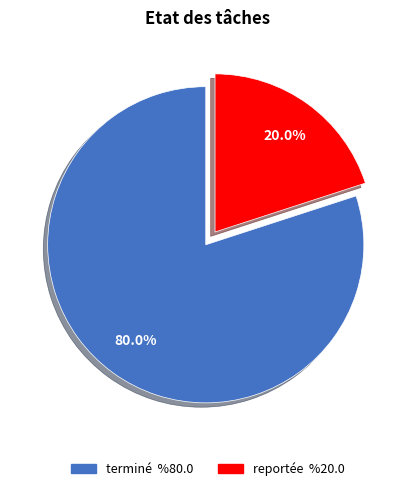

Which has a higher value, reportée or terminé?

terminé